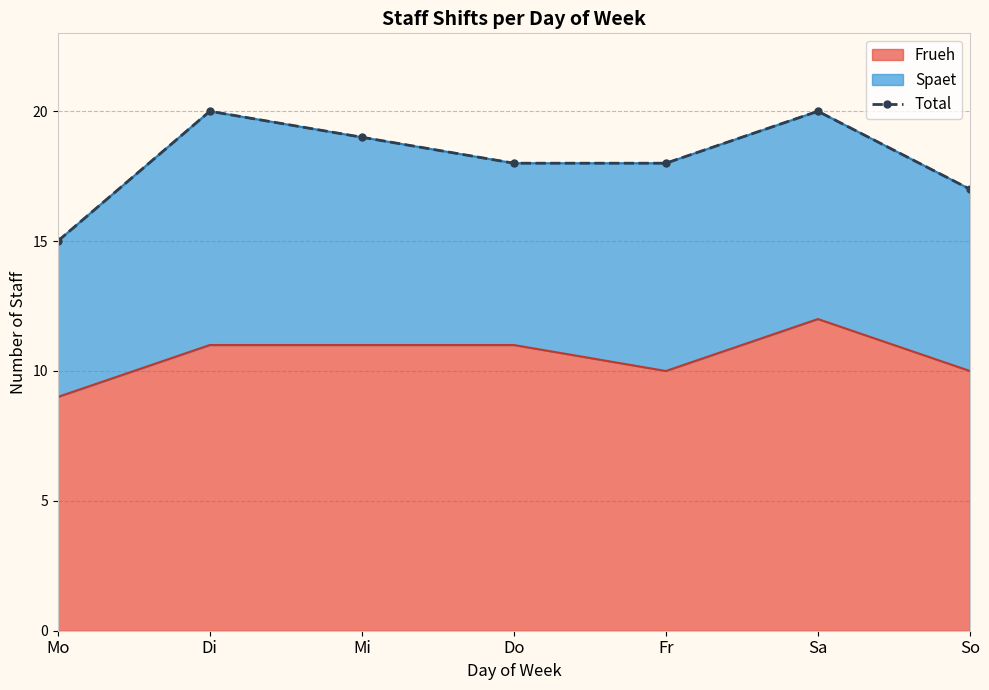

Which has a higher value, Di or Do?

Di